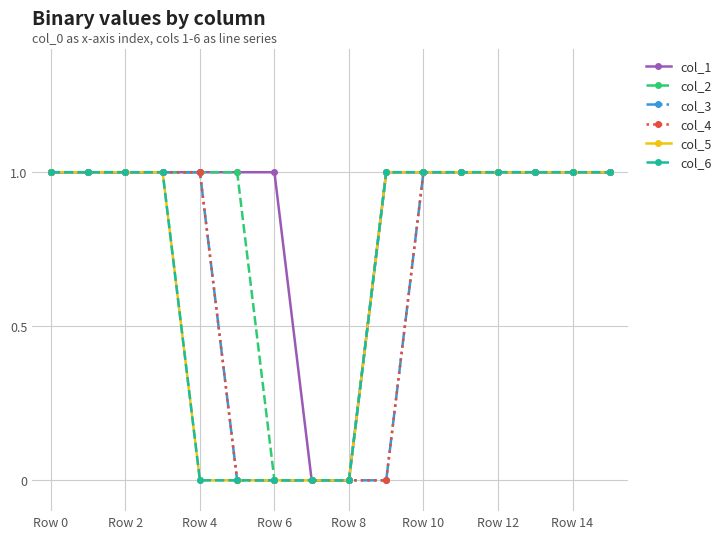

What is the sum of all col_6 values?

11